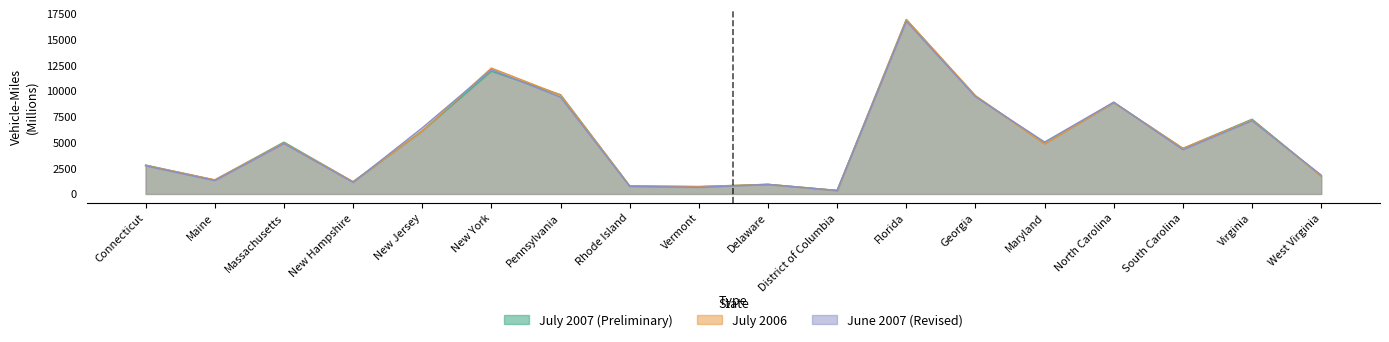

Which series ends up on top after the final intersection of July 2007 (Preliminary) and June 2007 (Revised)?

June 2007 (Revised)